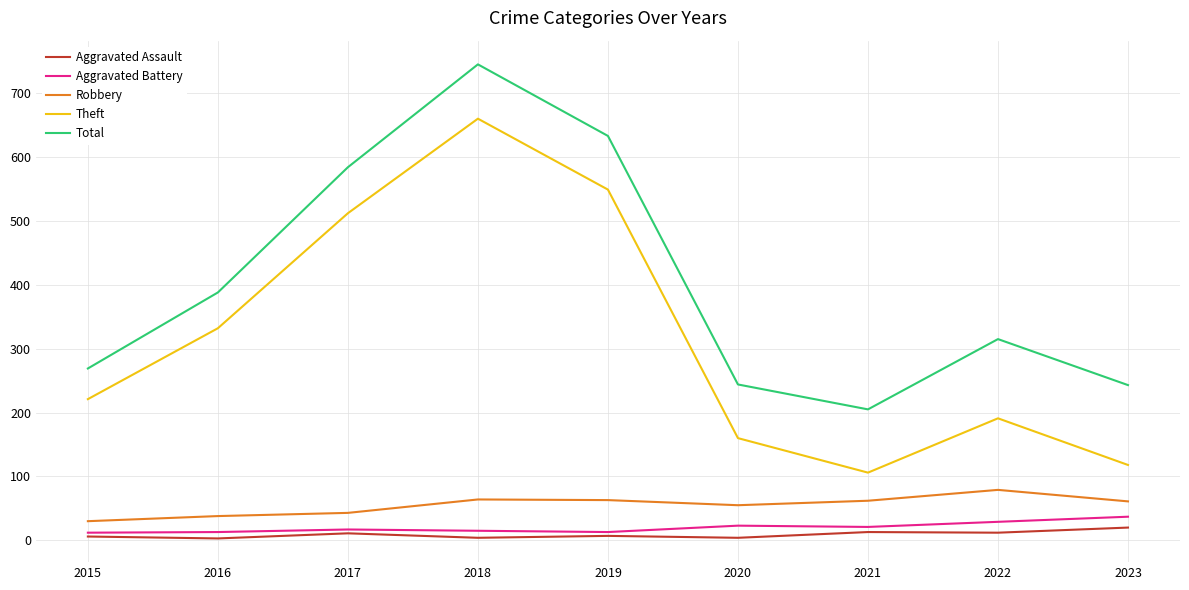

What is the sum of all Aggravated Battery values?

180